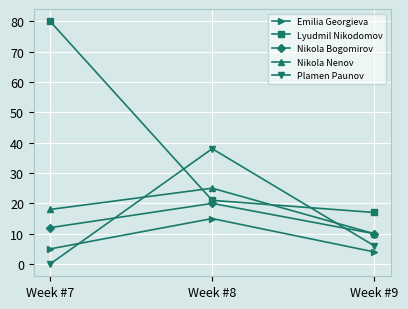

What is the sum of the Emilia Georgieva values at Week #7 and Week #8?

20